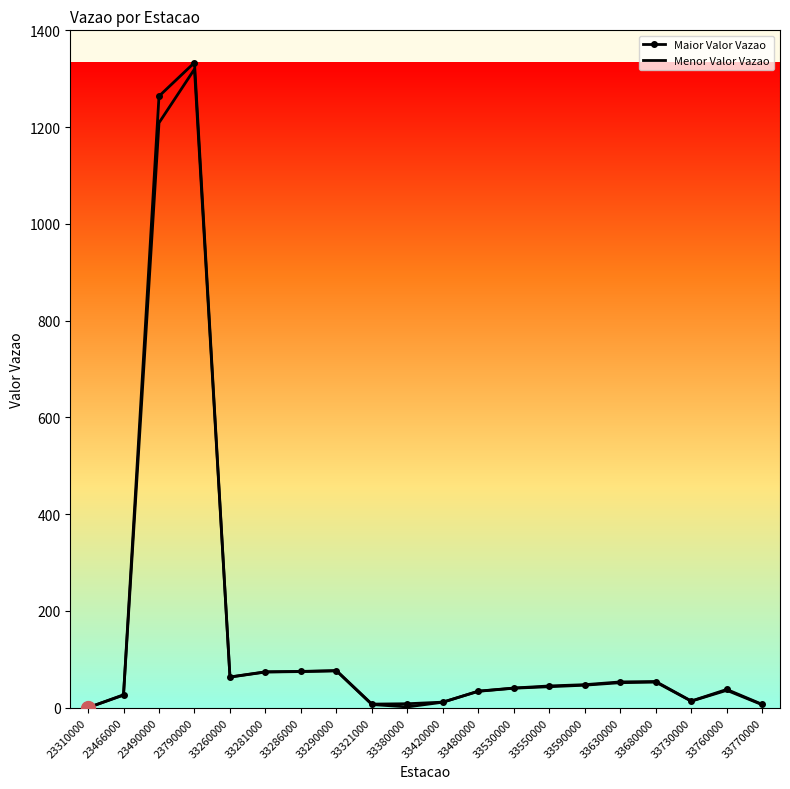

Is it true that Menor Valor Vazao equals 1209.0 at 23490000?

True